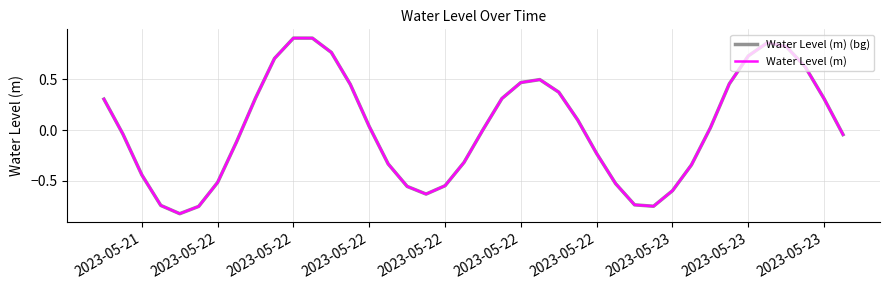

Does the chart display data point markers on the line(s)?

No